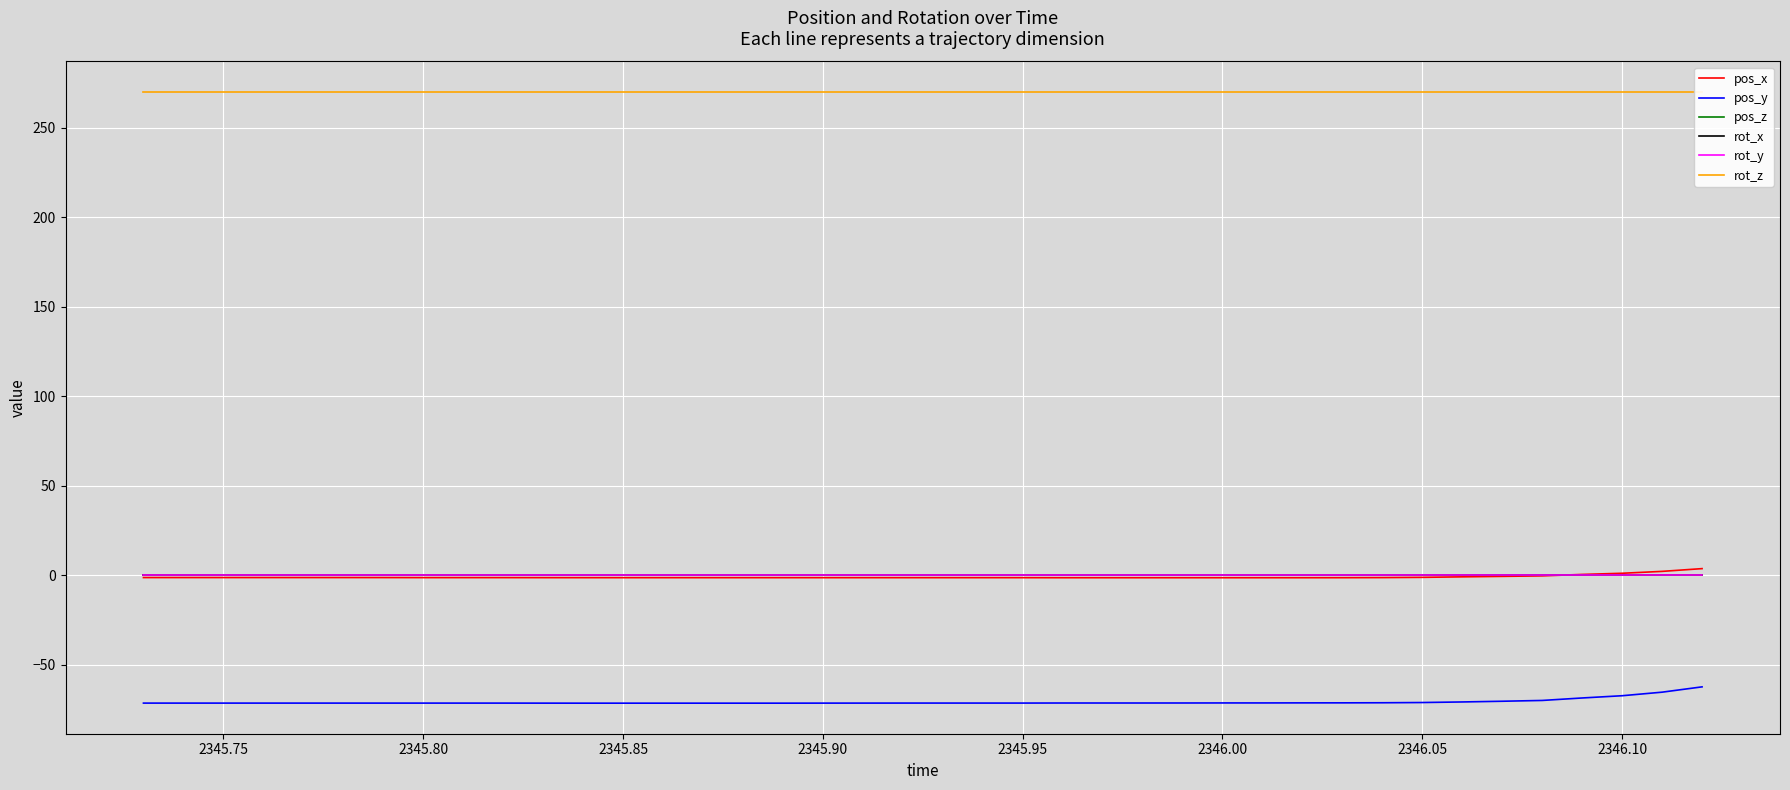

Reading left to right, list all the values displayed in this chart.

pos_x: -1.2	-1.2	-1.2	-1.2	-1.2	-1.2	-1.2	-1.2	-1.2	-1.2	-1.2	-1.2	-1.2	-1.2	-1.2	-1.2	-1.2	-1.2	-1.2	-1.2	-1.2	-1.2	-1.2	-1.3	-1.3	-1.3	-1.3	-1.3	-1.3	-1.3	-1.3	-1.2	-1.1	-0.8	-0.5	-0.2	0.6	1.2	2.3	3.8
pos_y: -71.3	-71.3	-71.3	-71.3	-71.3	-71.3	-71.3	-71.3	-71.3	-71.3	-71.3	-71.3	-71.3	-71.3	-71.3	-71.3	-71.3	-71.3	-71.3	-71.3	-71.3	-71.3	-71.3	-71.2	-71.2	-71.2	-71.2	-71.2	-71.2	-71.2	-71.1	-71.1	-71.0	-70.7	-70.3	-69.8	-68.4	-67.2	-65.2	-62.2
pos_z: 0.0	0.0	0.0	0.0	0.0	0.0	0.0	0.0	0.0	0.0	0.0	0.0	0.0	0.0	0.0	0.0	0.0	0.0	0.0	0.0	0.0	0.0	0.0	0.0	0.0	0.0	0.0	0.0	0.0	0.0	0.0	0.0	0.0	0.0	0.0	0.0	0.0	0.0	0.0	0.0
rot_x: 0.0	0.0	0.0	0.0	0.0	0.0	0.0	0.0	0.0	0.0	0.0	0.0	0.0	0.0	0.0	0.0	0.0	0.0	0.0	0.0	0.0	0.0	0.0	0.0	0.0	0.0	0.0	0.0	0.0	0.0	0.0	0.0	0.0	0.0	0.0	0.0	0.0	0.0	0.0	0.0
rot_y: 0.0	0.0	0.0	0.0	0.0	0.0	0.0	0.0	0.0	0.0	0.0	0.0	0.0	0.0	0.0	0.0	0.0	0.0	0.0	0.0	0.0	0.0	0.0	0.0	0.0	0.0	0.0	0.0	0.0	0.0	0.0	0.0	0.0	0.0	0.0	0.0	0.0	0.0	0.0	0.0
rot_z: 270.0	270.0	270.0	270.0	270.0	270.0	270.0	270.0	270.0	270.0	270.0	270.0	270.0	270.0	270.0	270.0	270.0	270.0	270.0	270.0	270.0	270.0	270.0	270.0	270.0	270.0	270.0	270.0	270.0	270.0	270.0	270.0	270.0	270.0	270.0	270.0	270.0	270.0	270.0	270.0